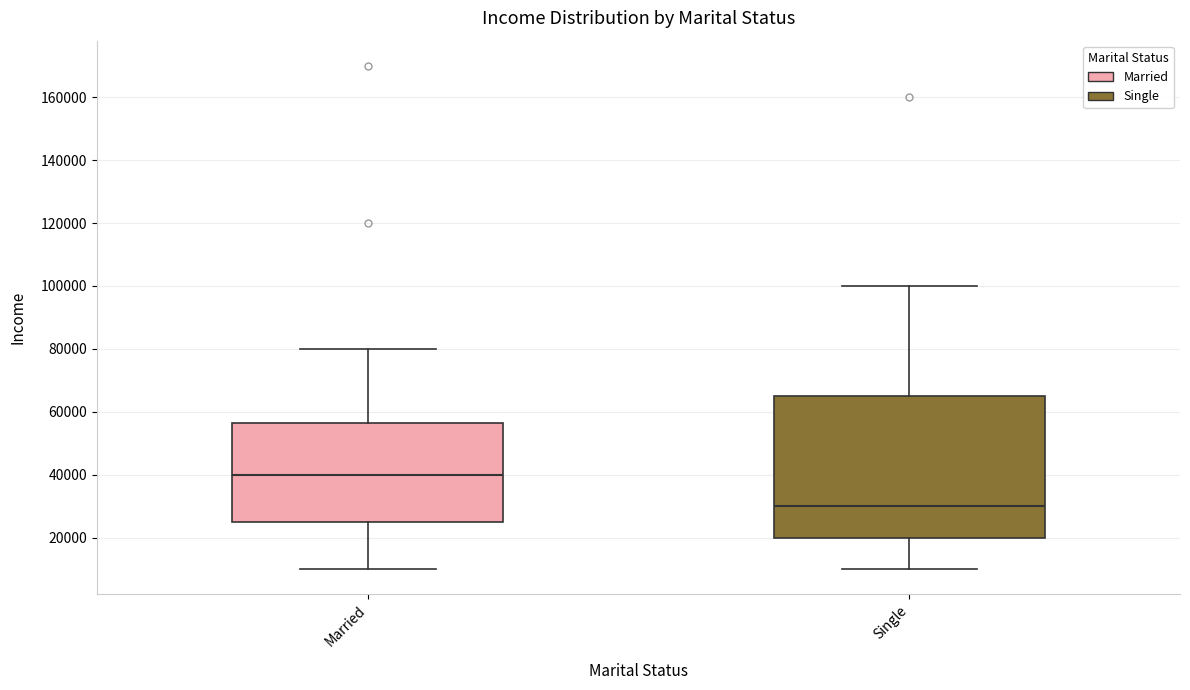

Where does the upper whisker of the box for Married end on the y-axis? The values are not printed on the chart, so give them approximately, as read against the axis.

80000